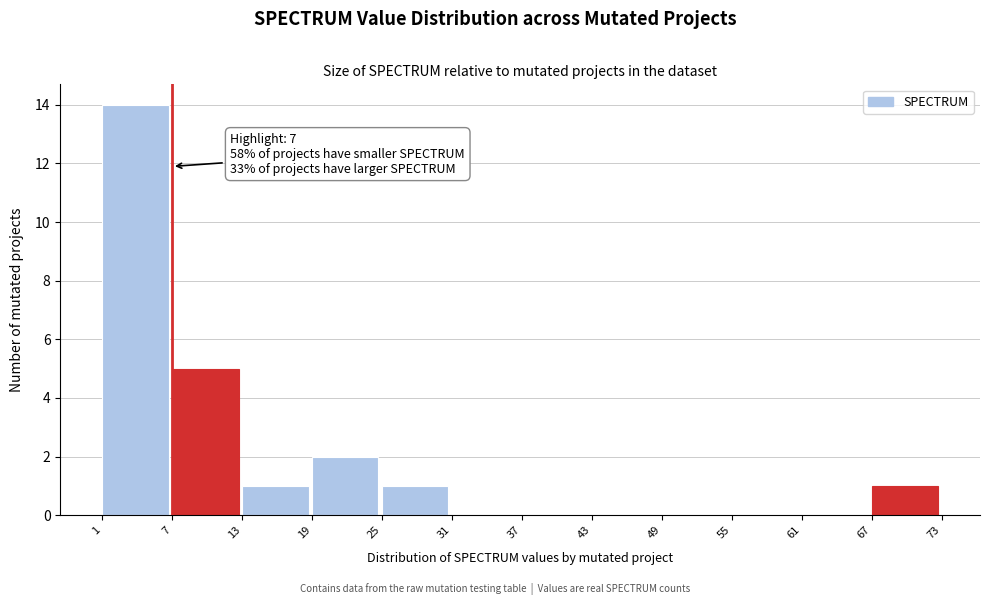

Which range on the x-axis has the tallest bar?

1 to 7